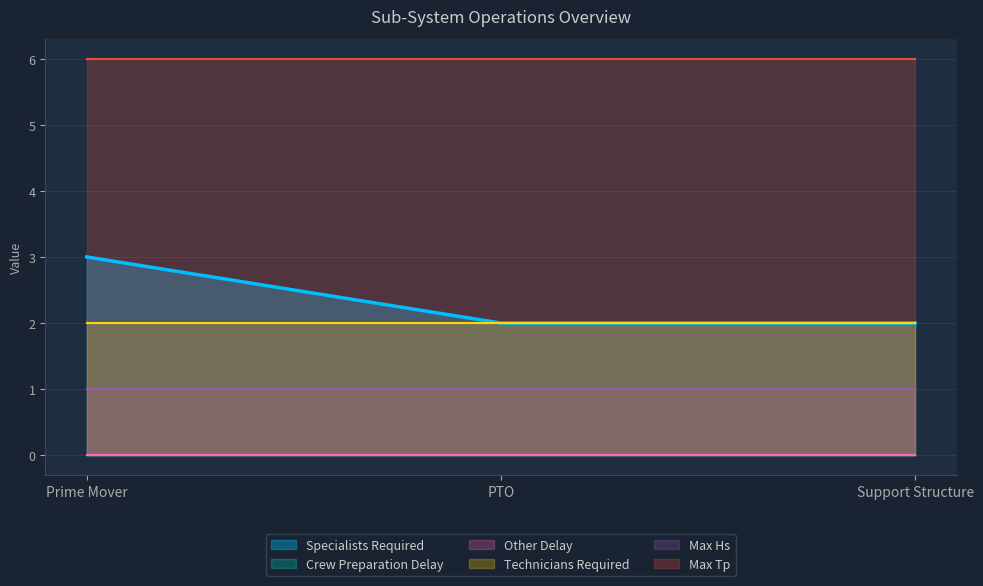

How many categories are shown in the chart?

3